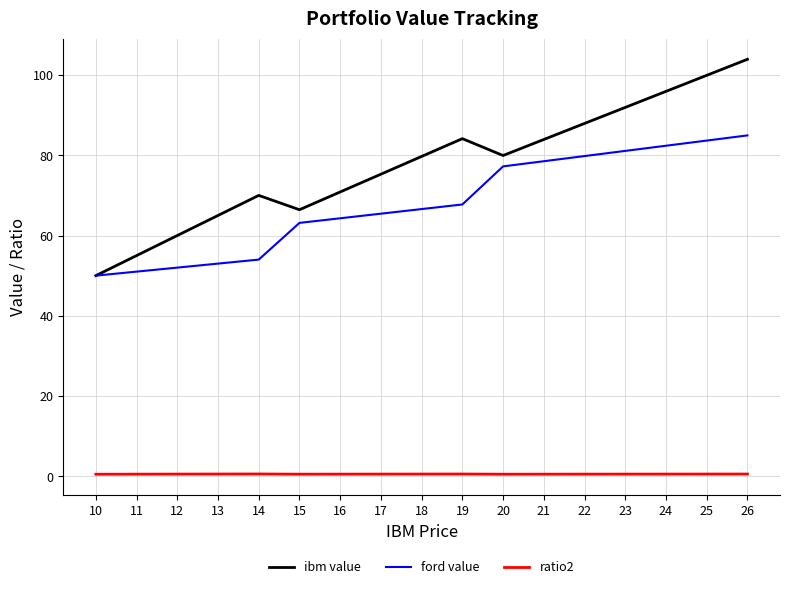

Which series changed the most between 13 and 22?

ford value